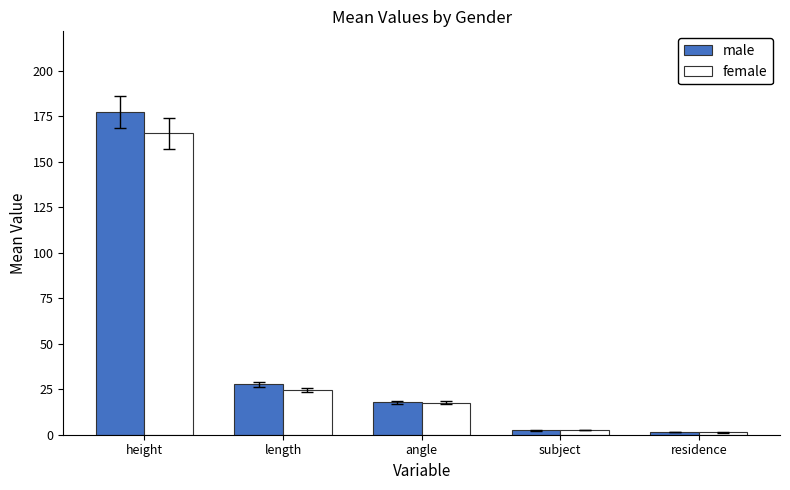

Count the number of categories in the chart.

5